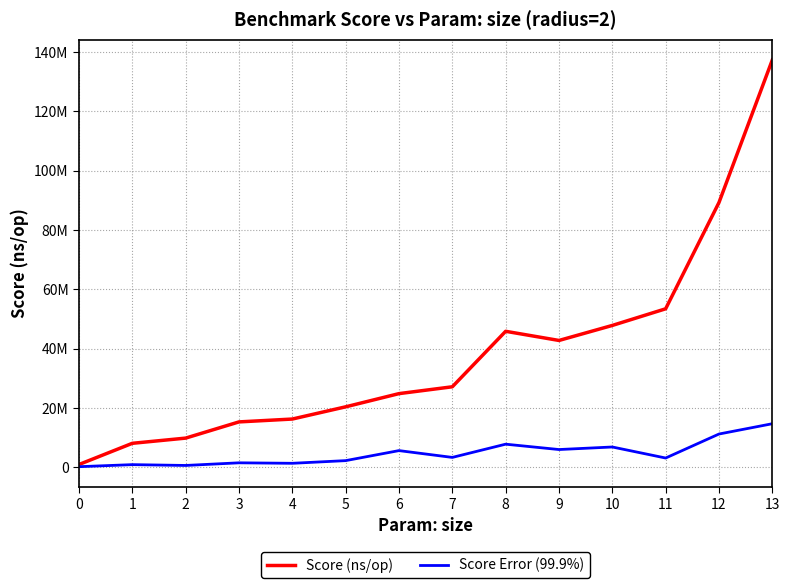

Which series has the largest total across all categories?

Score (ns/op)